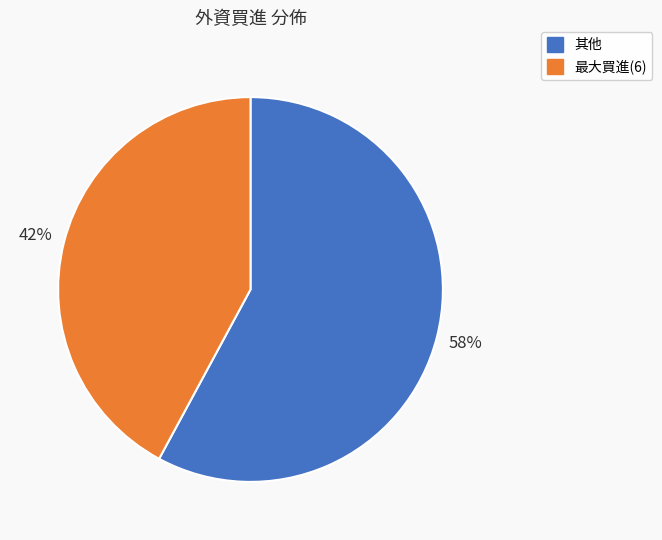

To the nearest percent, what is the average slice percentage?

50%